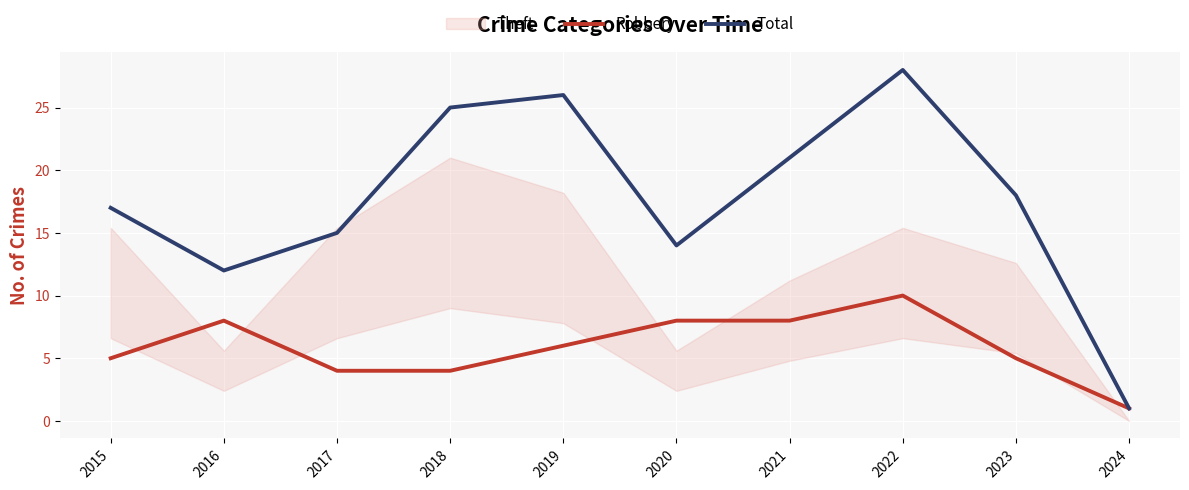

True or false: Robbery has a value of 5 at 2015.

True